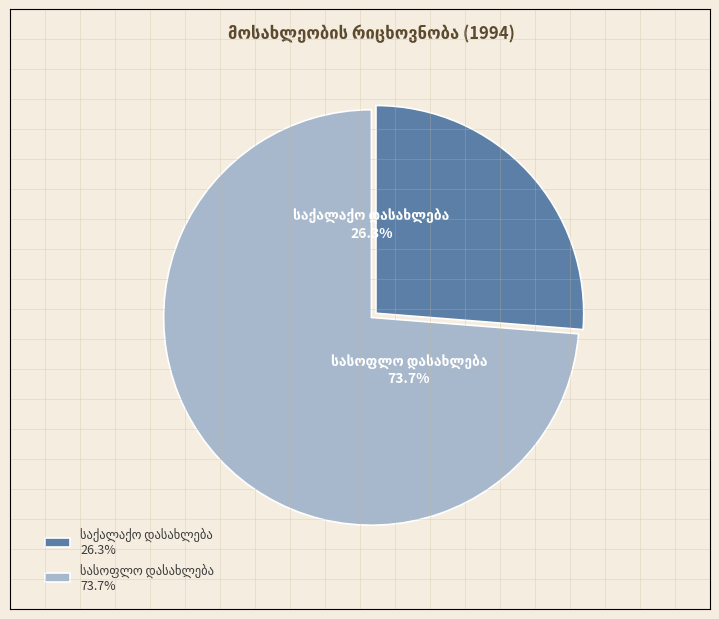

What percentage is the სასოფლო დასახლება slice, to the nearest percent?

74%